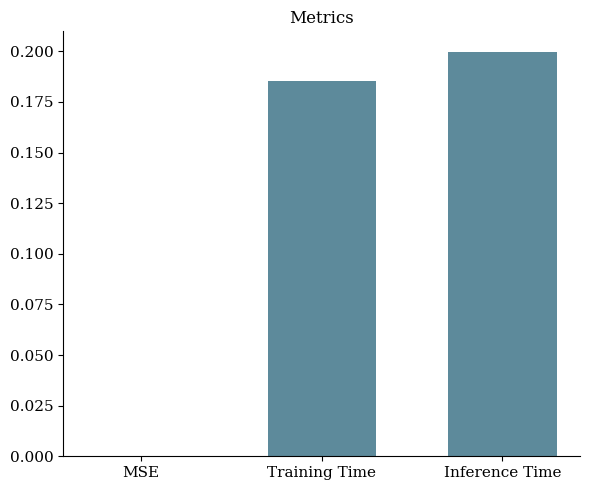

What is the change in value from MSE to Training Time?

+0.2